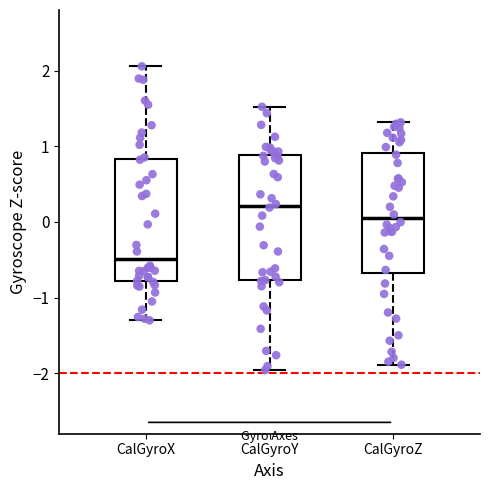

Reading left to right, transcribe this box plot: for each box, give where its median line is, the range the box spans, and where its two whiskers end, as read against the y-axis. The values are not printed on the chart, so give them approximately, as read against the axis.

CalGyroX: median -0.5, box -0.8 to 0.8, whiskers -1.3 to 2.1
CalGyroY: median 0.2, box -0.8 to 0.9, whiskers -2.0 to 1.5
CalGyroZ: median 0.0, box -0.7 to 0.9, whiskers -1.9 to 1.3